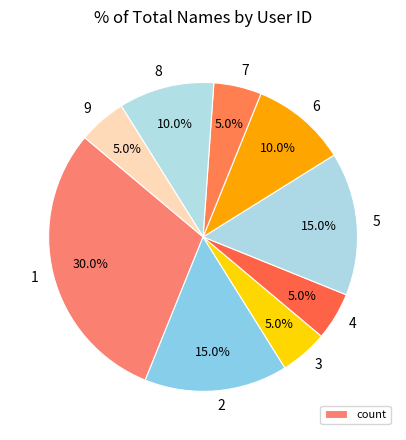

Is the sum of 8 and 2 greater than half?

No